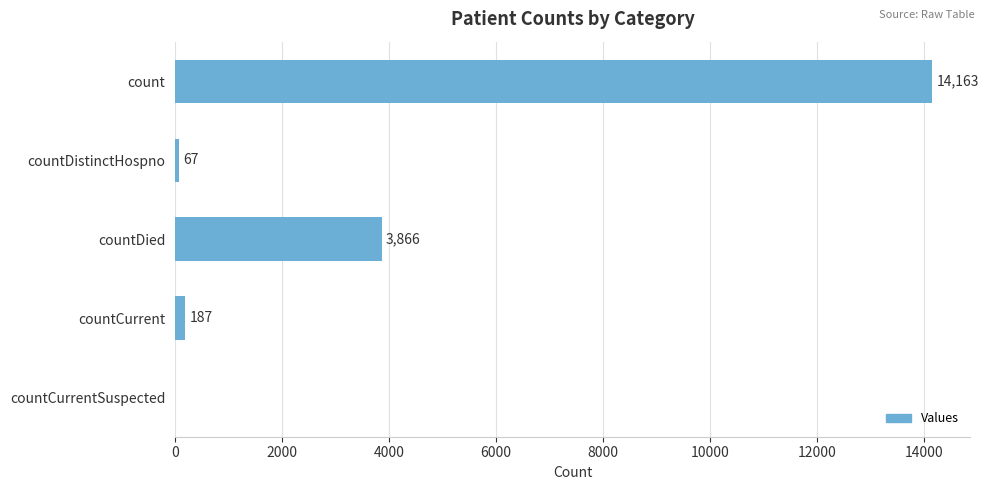

Are the bars horizontal?

Yes